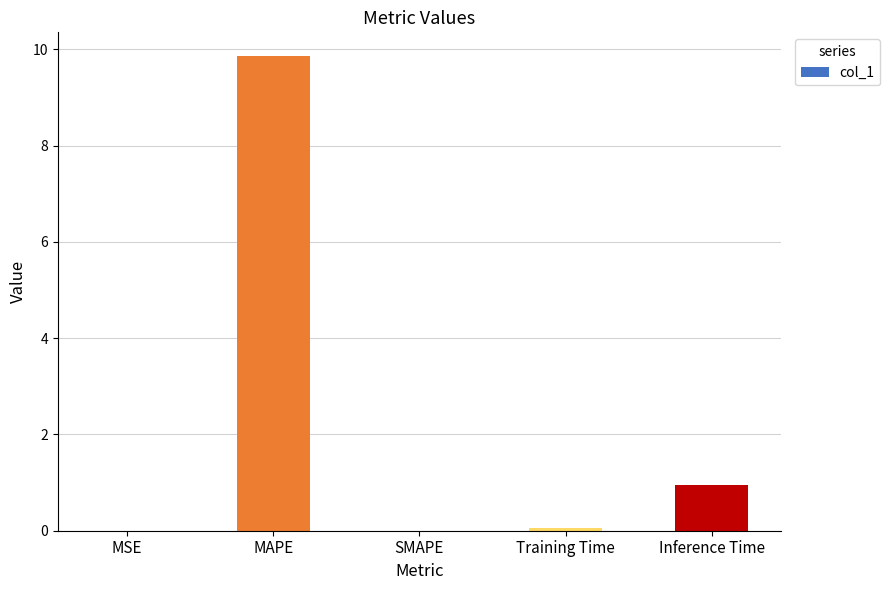

At which category does the chart reach its peak across all series?

MAPE